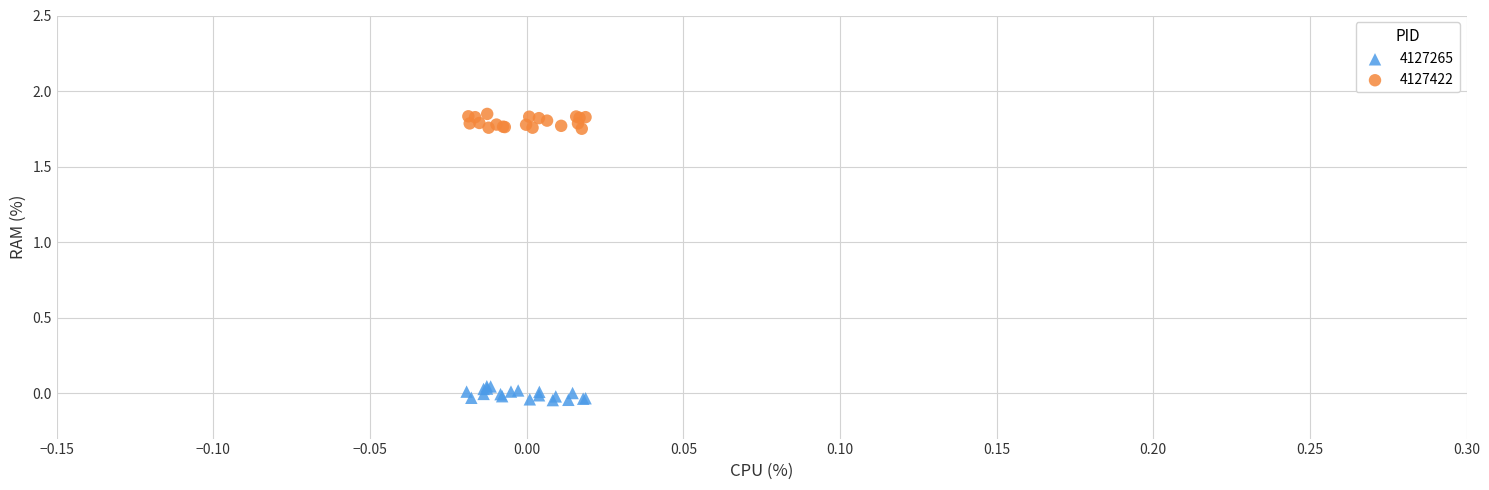

Which series reaches the minimum Y coordinate?

4127265